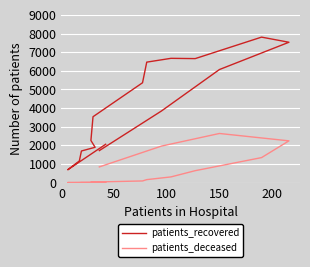

How many data points in patients_recovered are less than 3845?

8